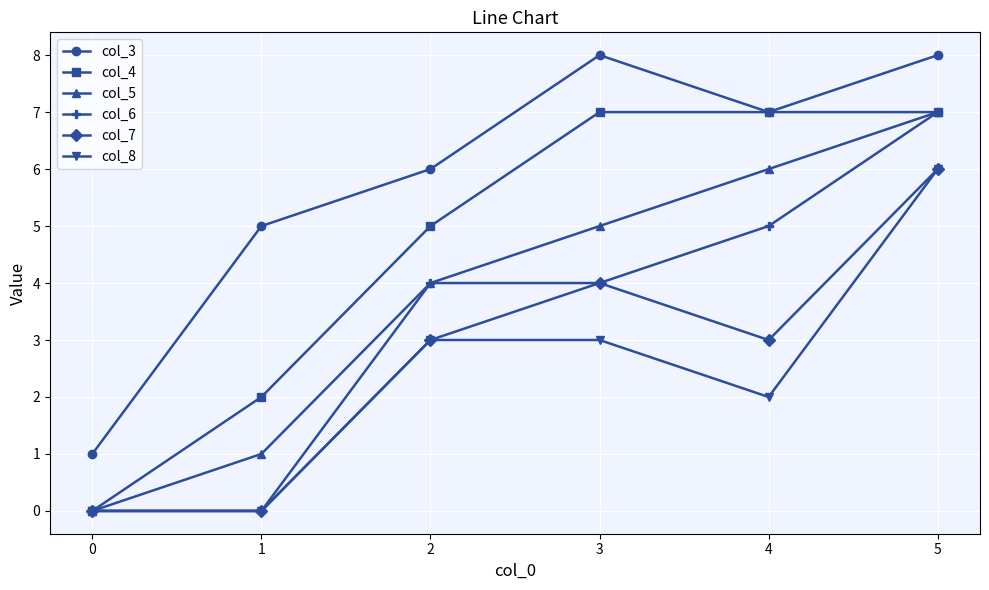

What is the difference between the maximum and minimum values in the col_7 series?

6